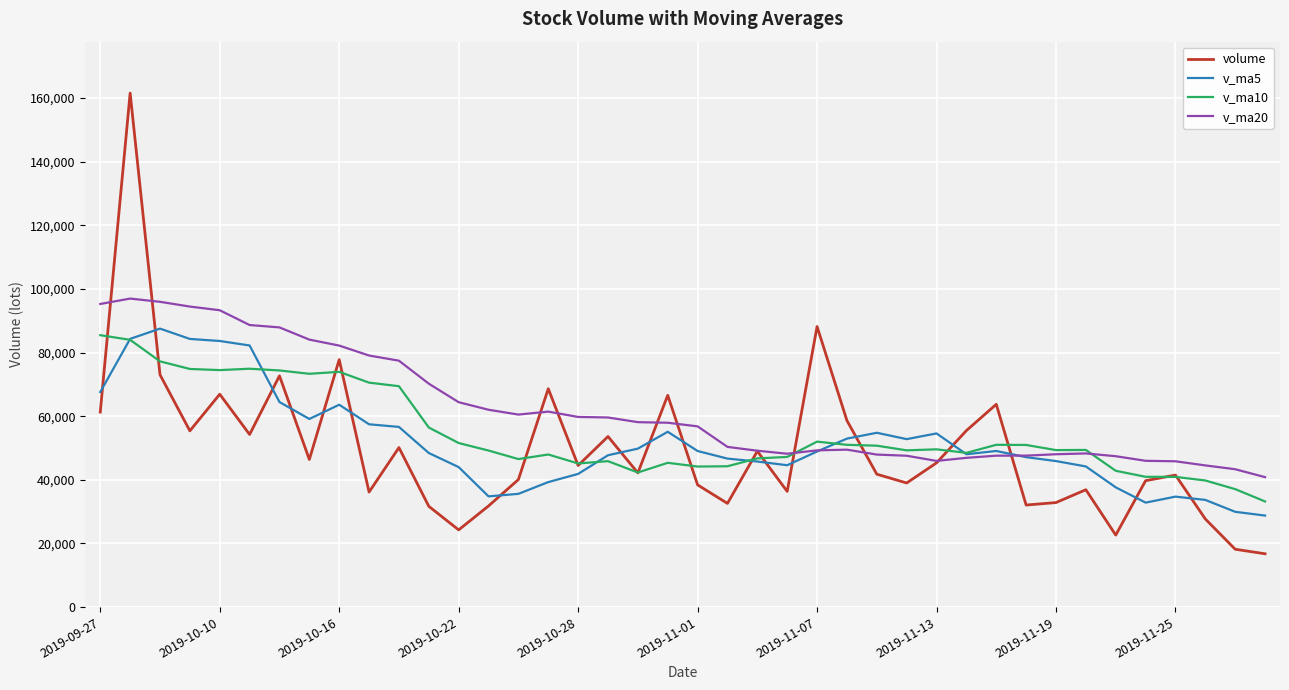

What is the minimum value for v_ma10?

33210.6